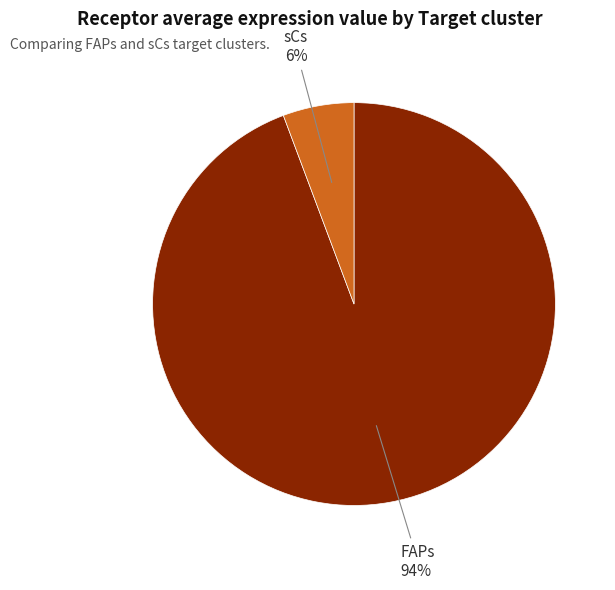

To the nearest percent, what is the average slice percentage?

50%